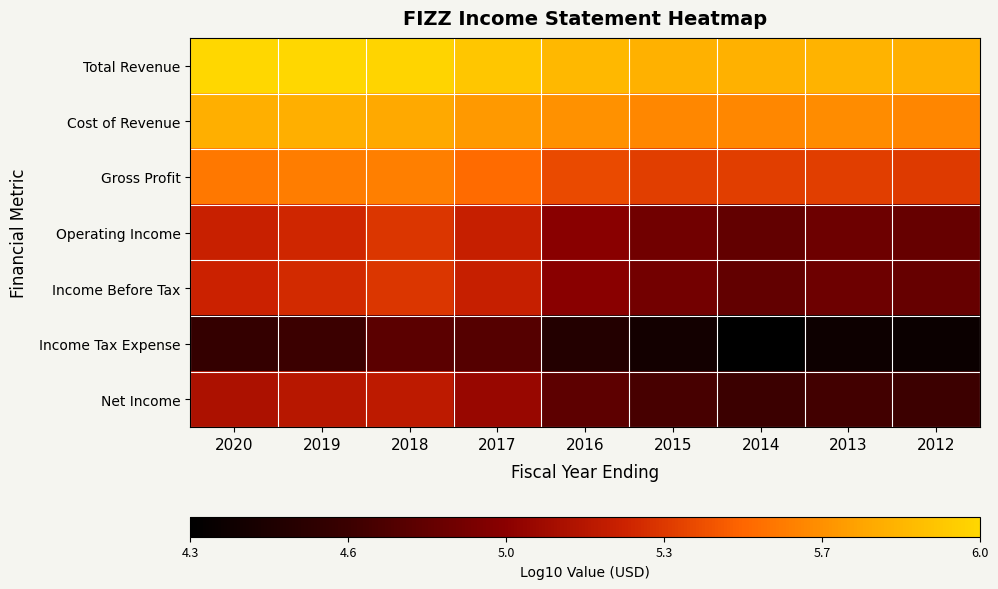

At how many categories does at least one series exceed 5?

9